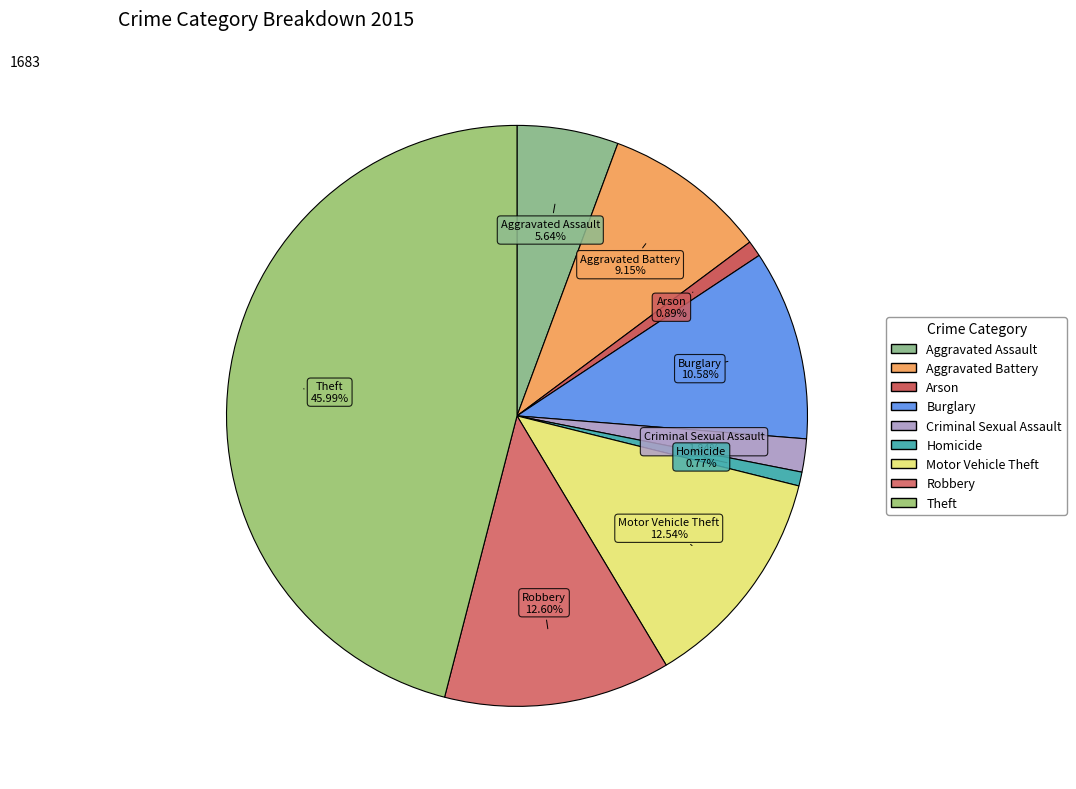

To the nearest percent, what is the difference between the largest and smallest slice percentages?

45%